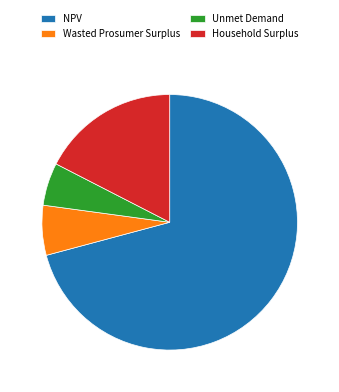

The Wasted Prosumer Surplus slice represents 6% of the pie. True or false?

True